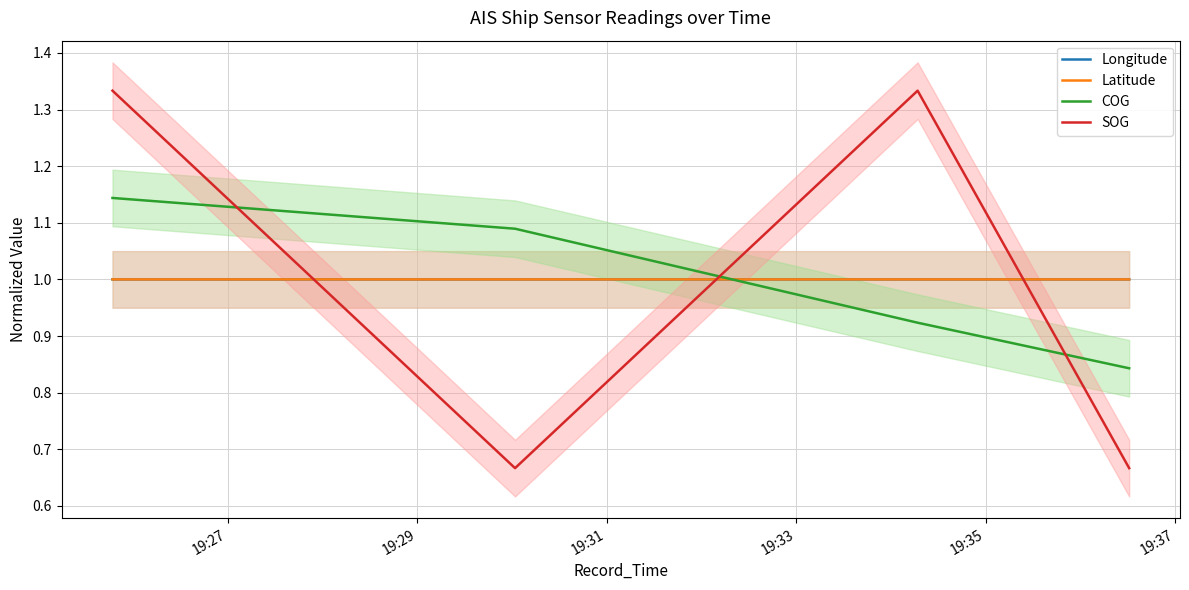

True or false: COG and SOG cross at least once.

True